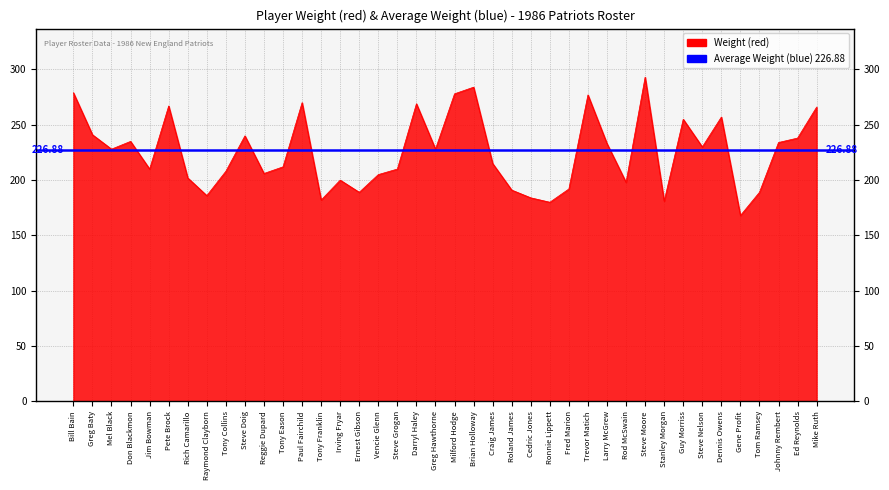

True or false: the data shows 200 at Irving Fryar.

True